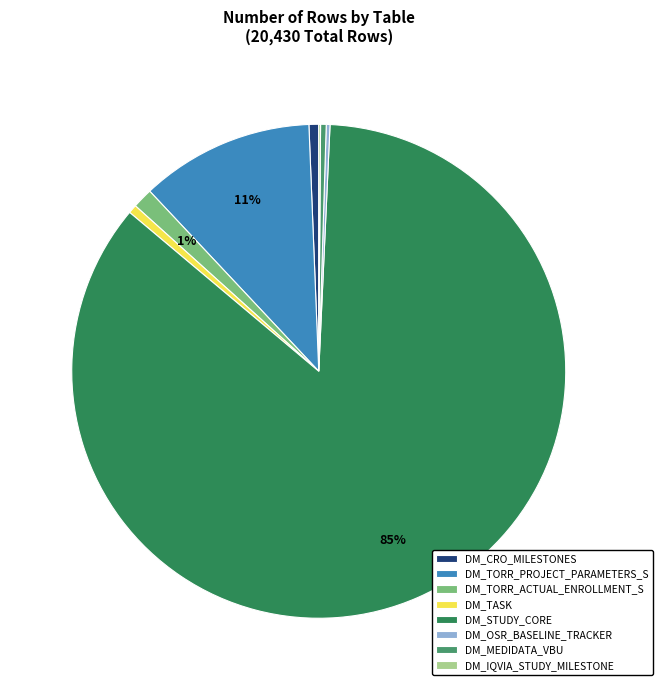

What portion of the pie excludes DM_OSR_BASELINE_TRACKER?

99.8%